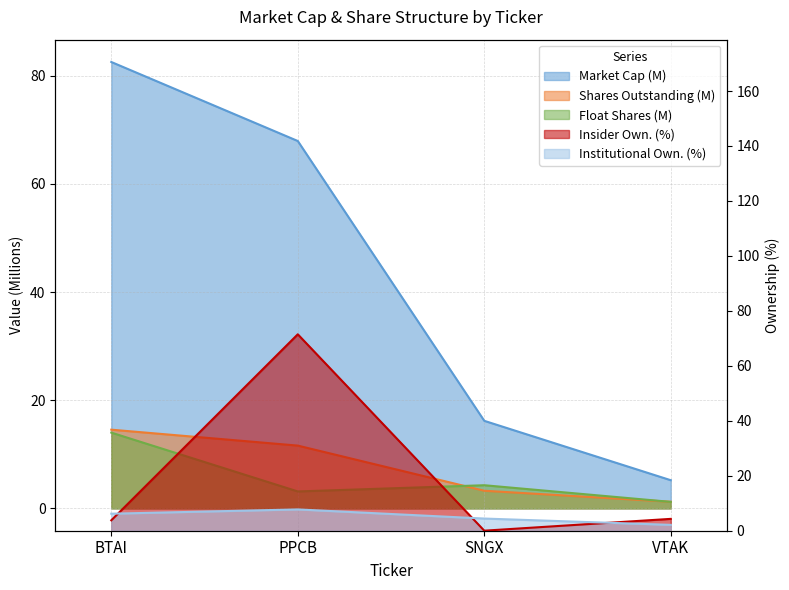

Between BTAI and VTAK, which series saw the biggest shift?

Market Cap